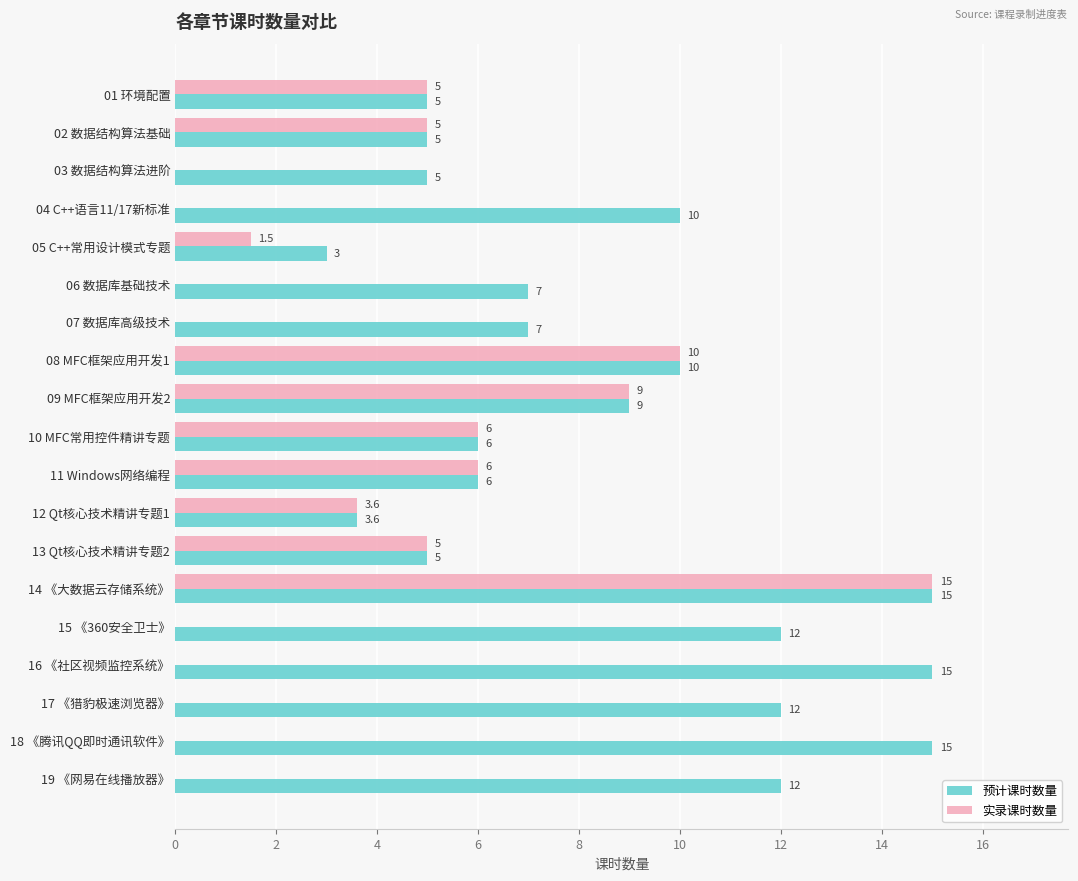

How many values in the 实录课时数量 series exceed 1?

10